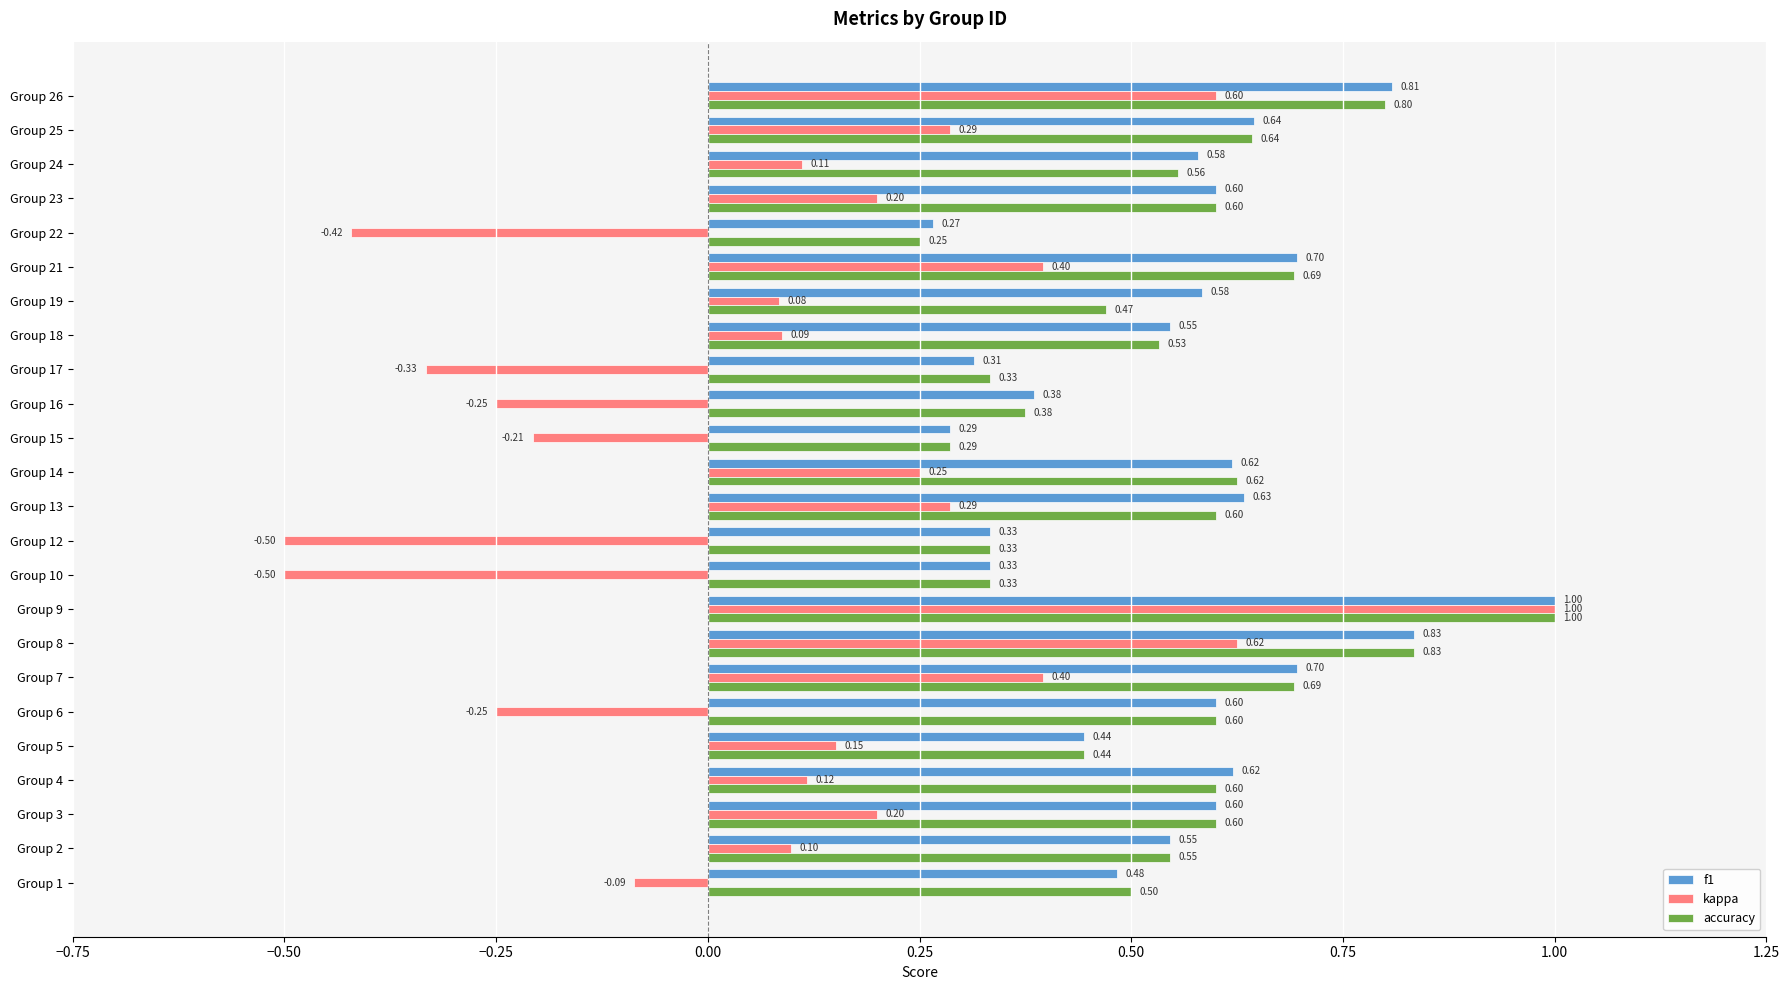

What is the sum of the kappa values at Group 18 and Group 8?

0.7